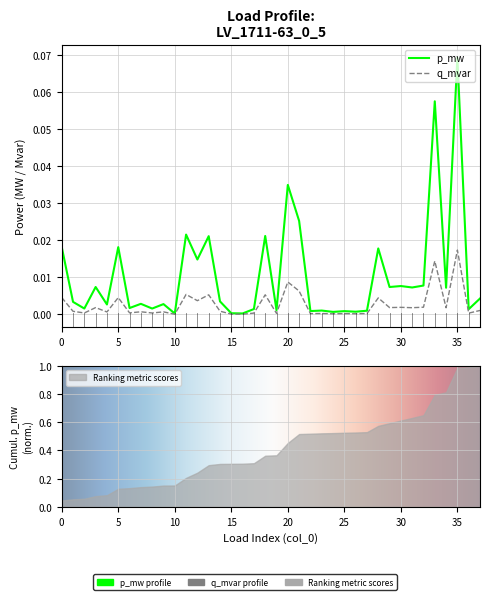

True or false: q_mvar and p_mw intersect in this chart.

False